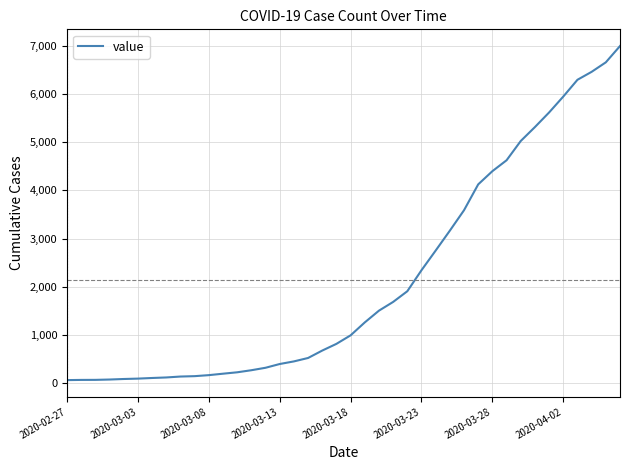

What is the difference between the maximum and minimum values?

6931